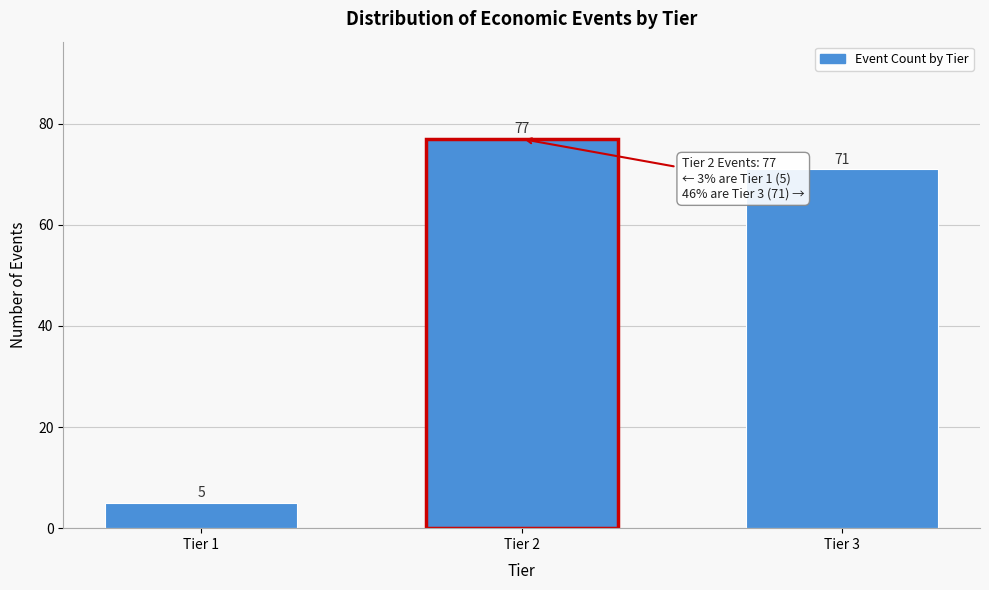

Reading right to left, extract all data points from this chart.

Tier 3=71	Tier 2=77	Tier 1=5